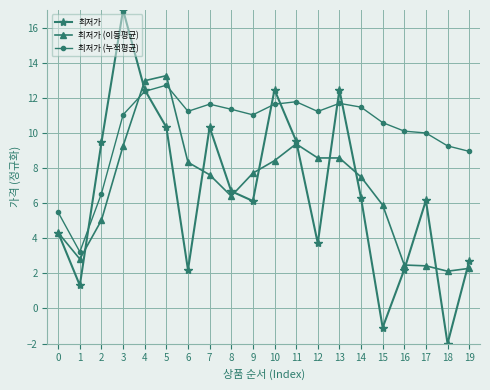

What is the minimum value shown in the chart?

-2.0